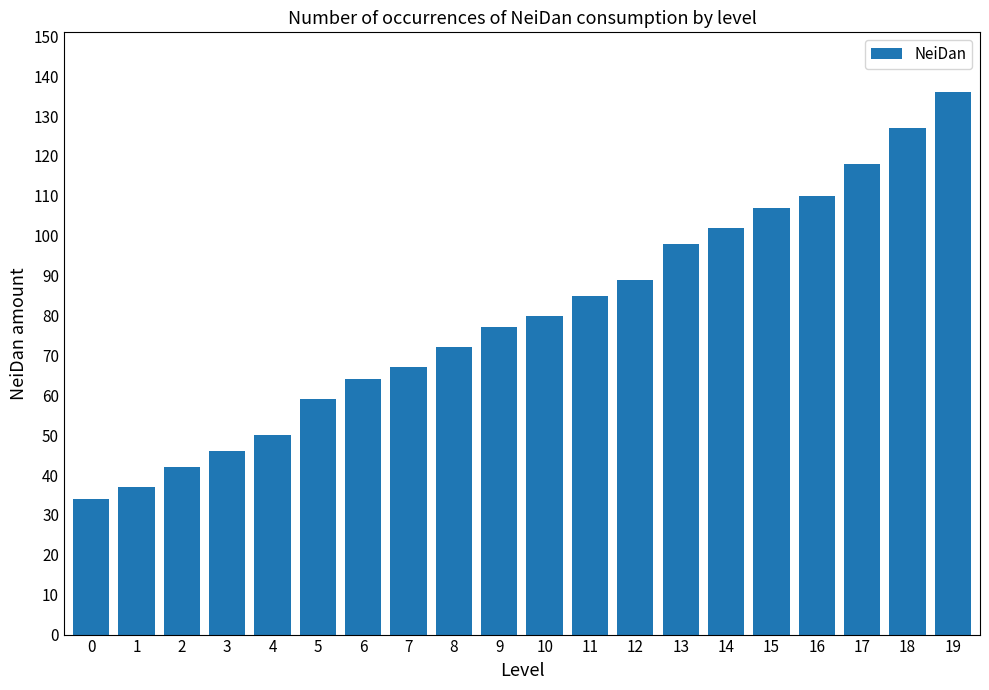

At which category does the chart reach its peak across all series?

19